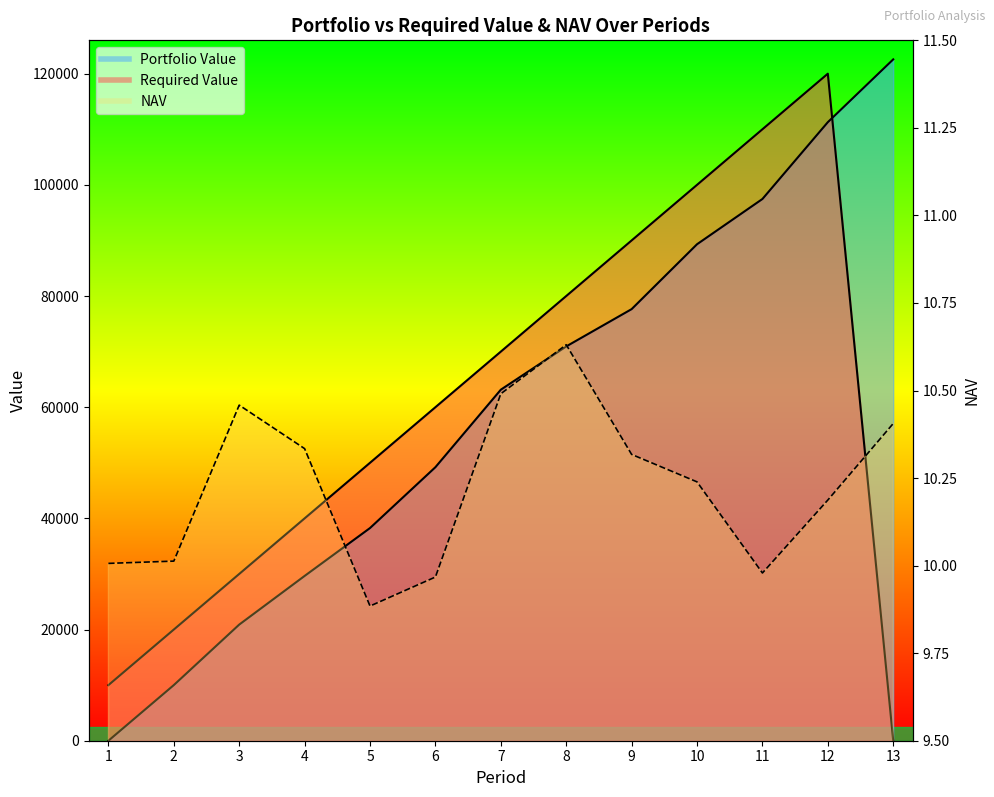

What is the average value of the Portfolio Value series?

60027.8